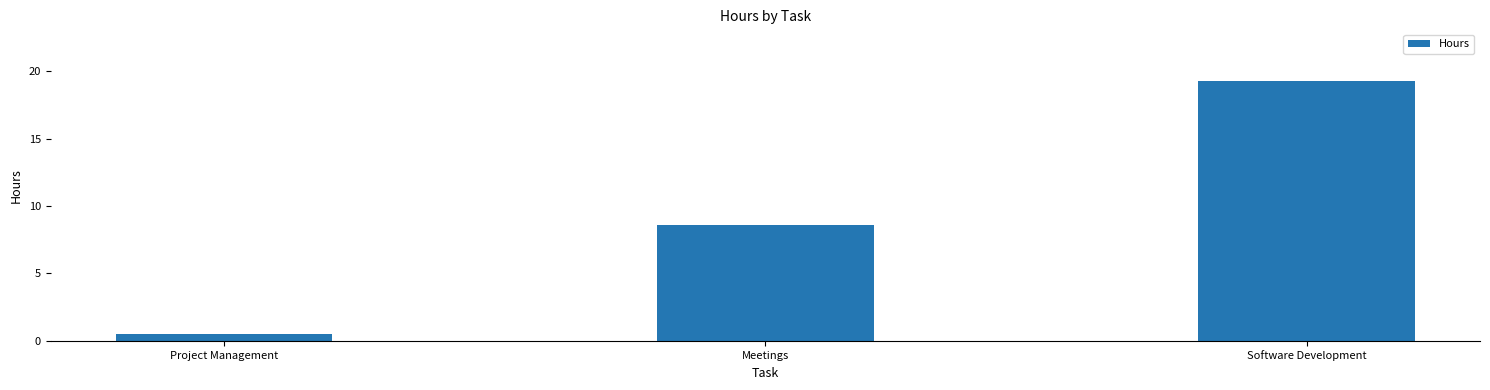

Which has a higher value, Software Development or Meetings?

Software Development